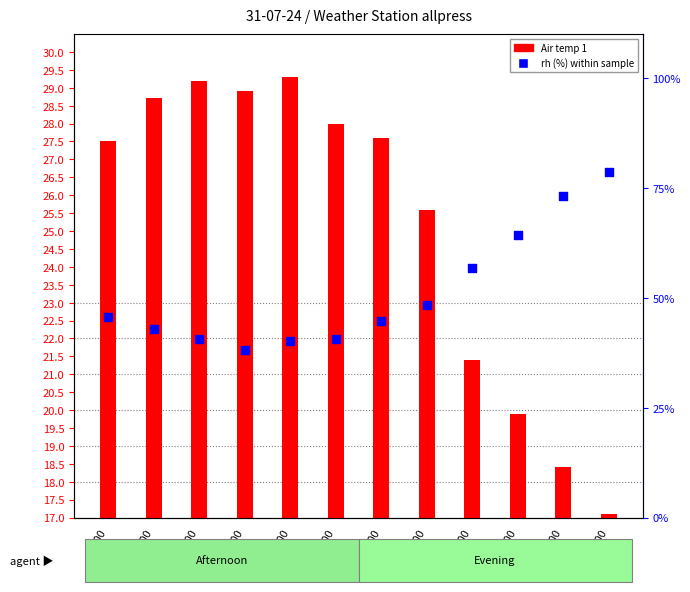

What is the total value across all series at 14:00?

69.9